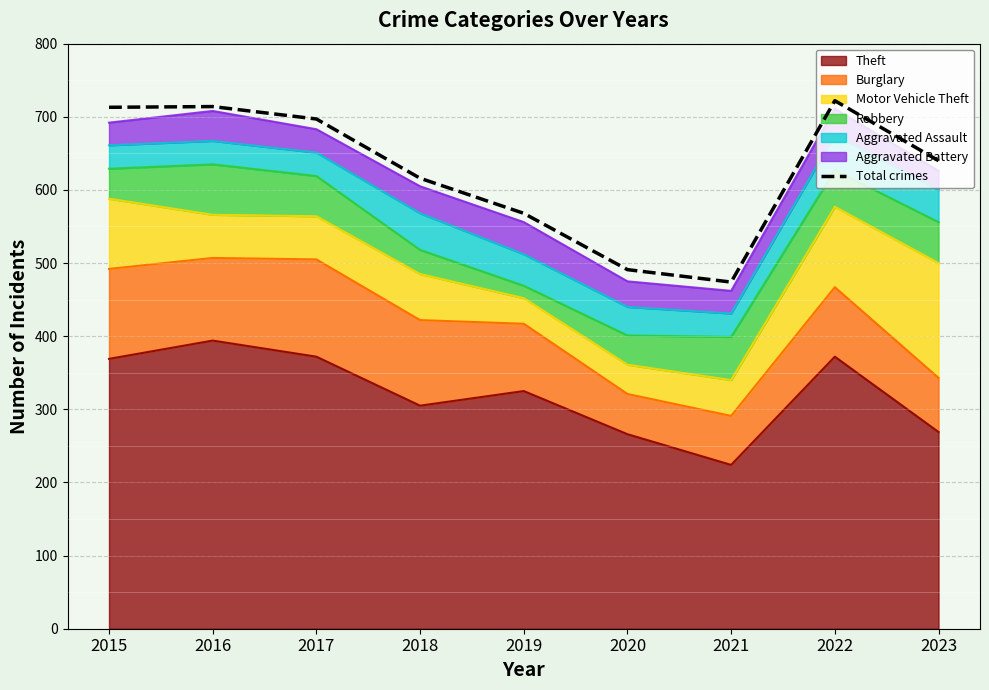

Reading right to left, what are all the values shown in this chart?

640	722	474	491	568	616	697	714	713